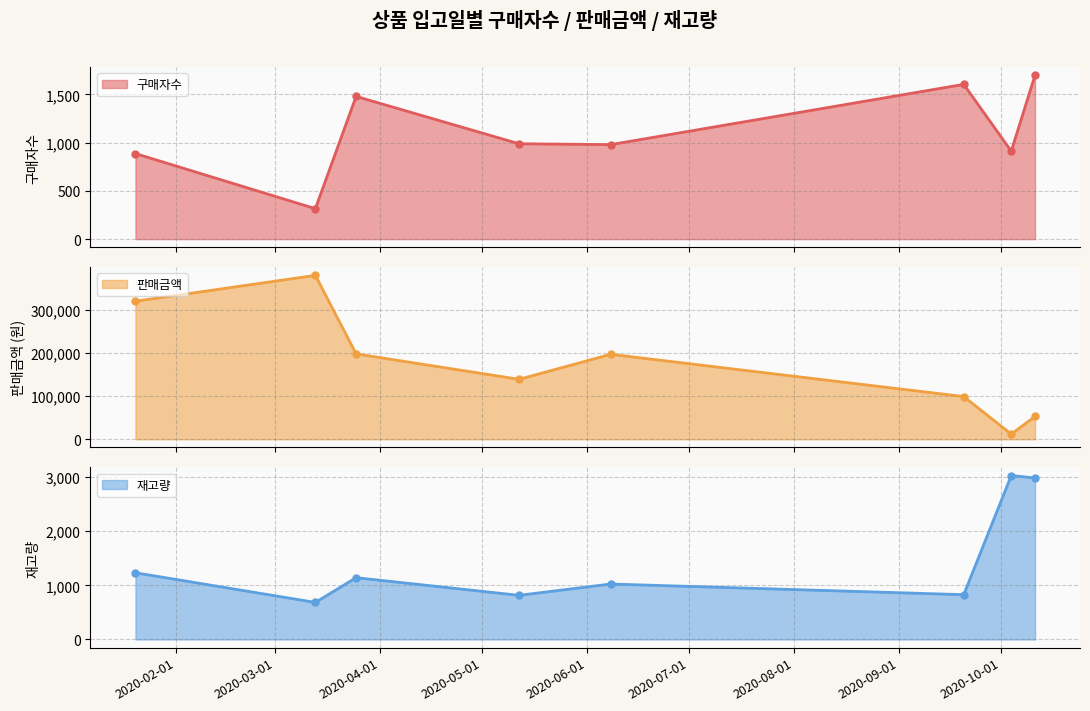

What is the value of the 구매자수 point at the 1st from the left?

887